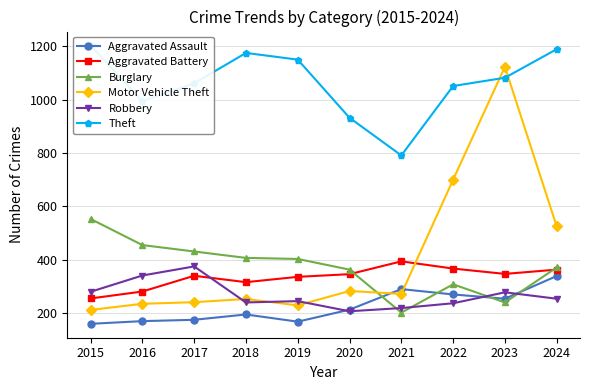

Which has a higher value, 2015 or 2017?

2017